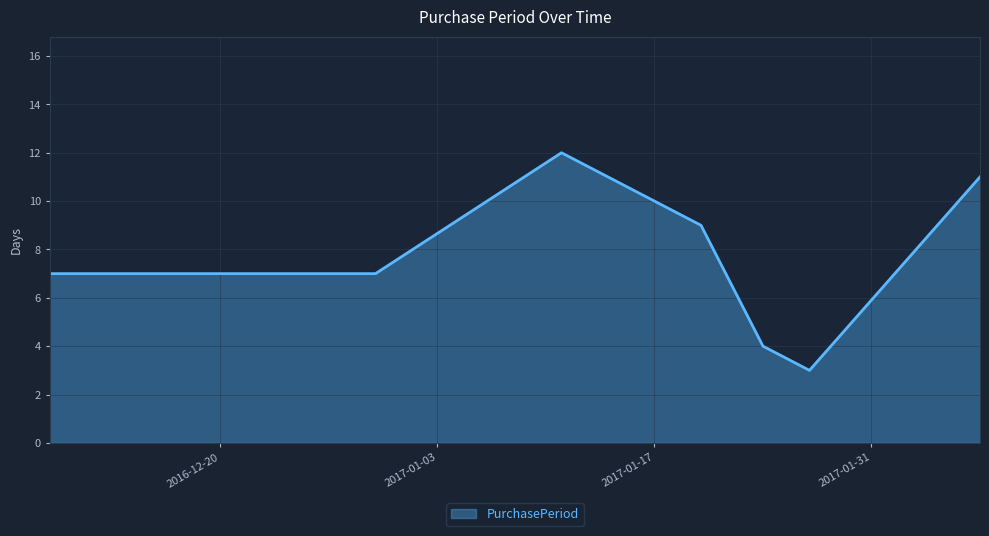

What is the smallest value displayed?

3